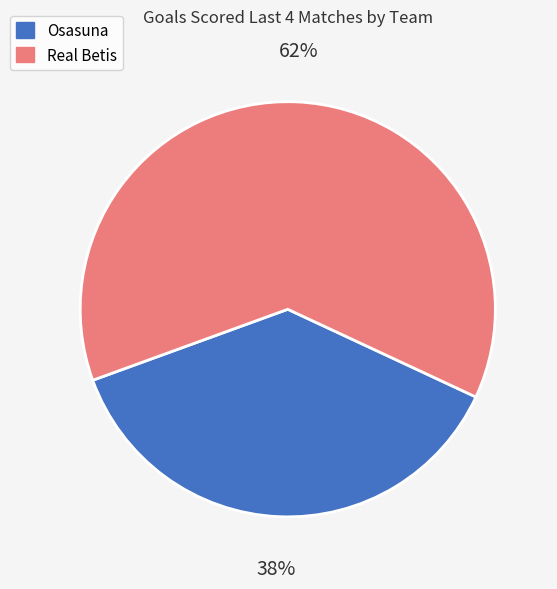

To the nearest percent, what is the combined percentage of Osasuna and Real Betis?

100%